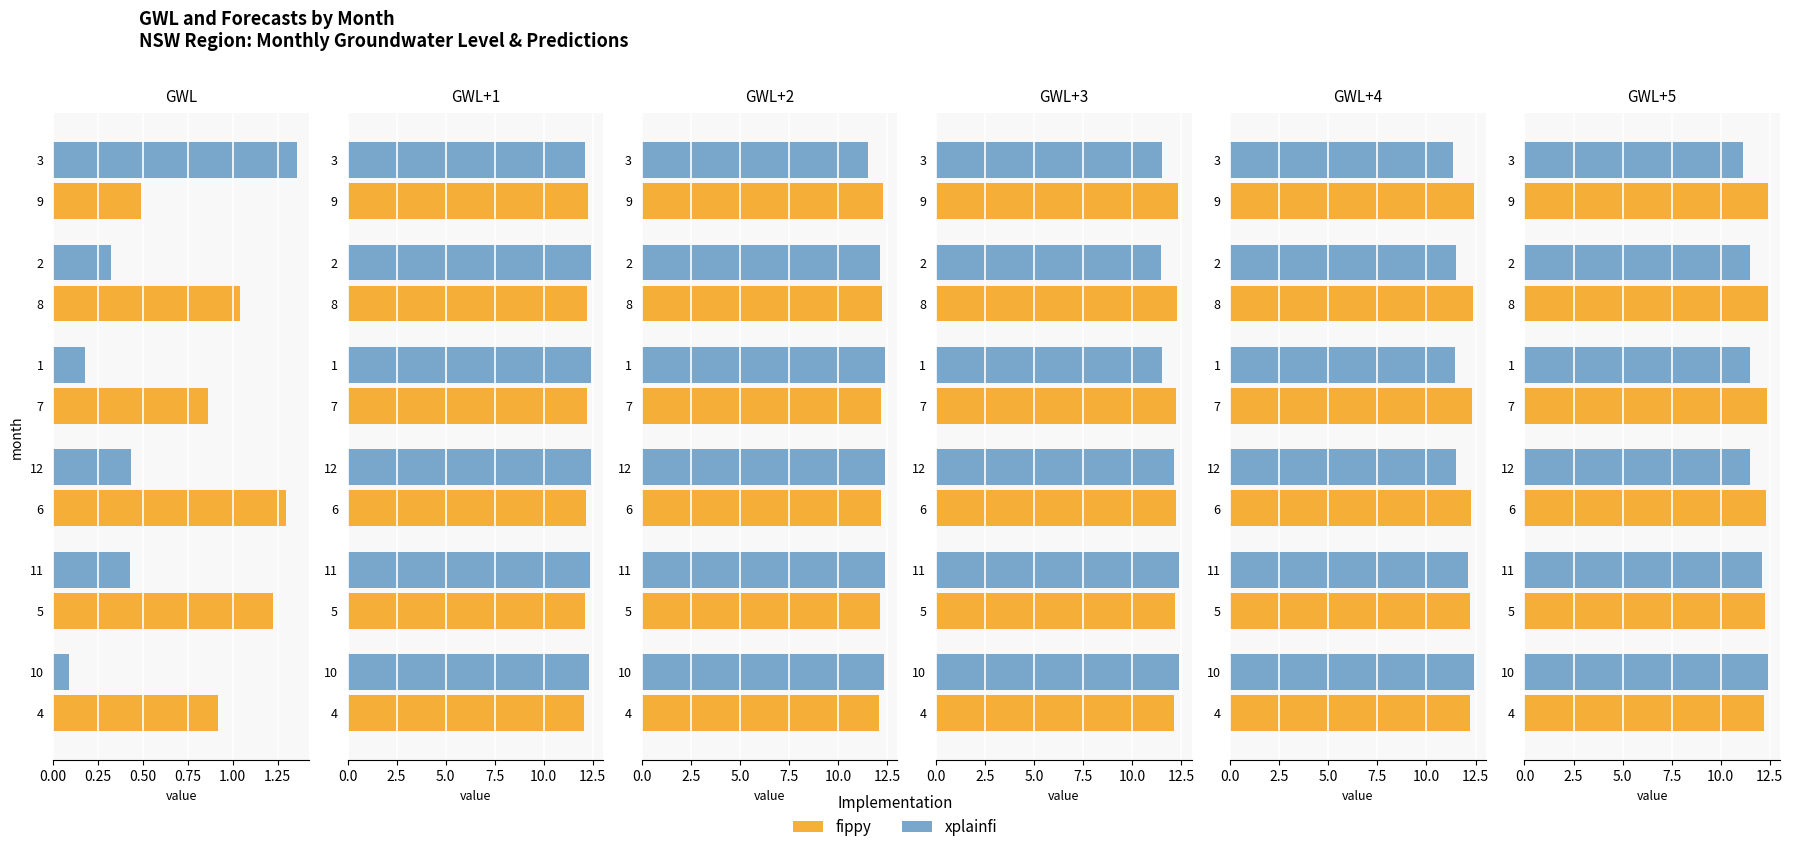

List the series in order of their peak value, lowest first.

fippy, xplainfi